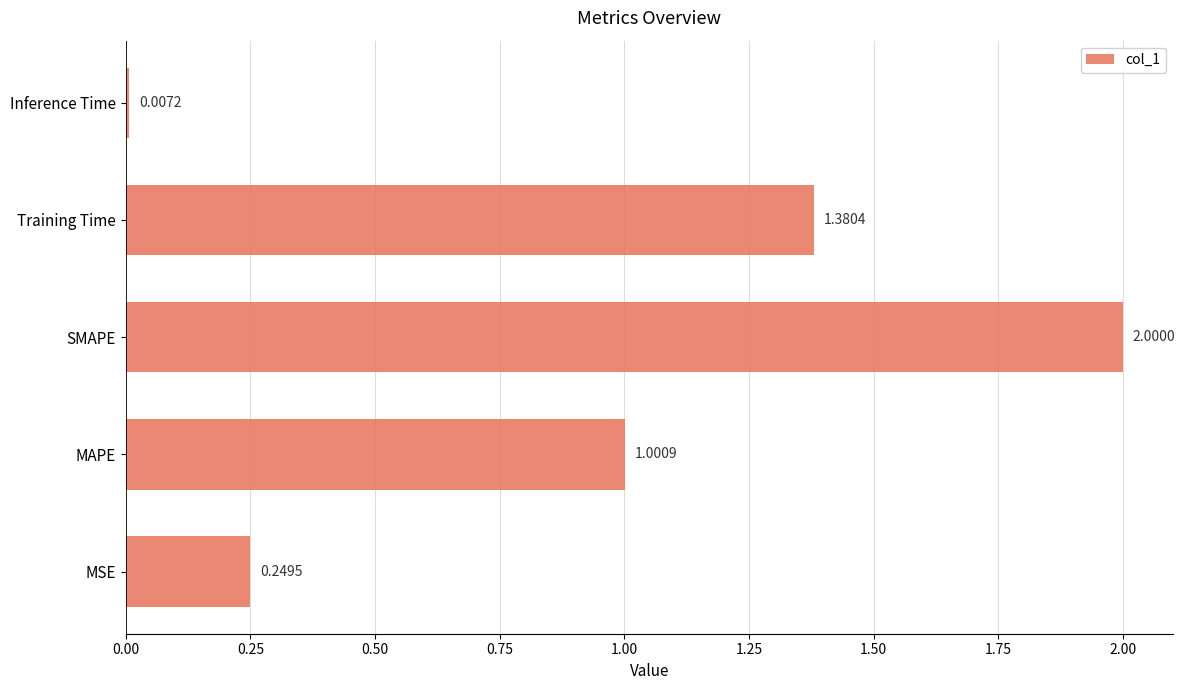

What is the sum of all values?

4.6